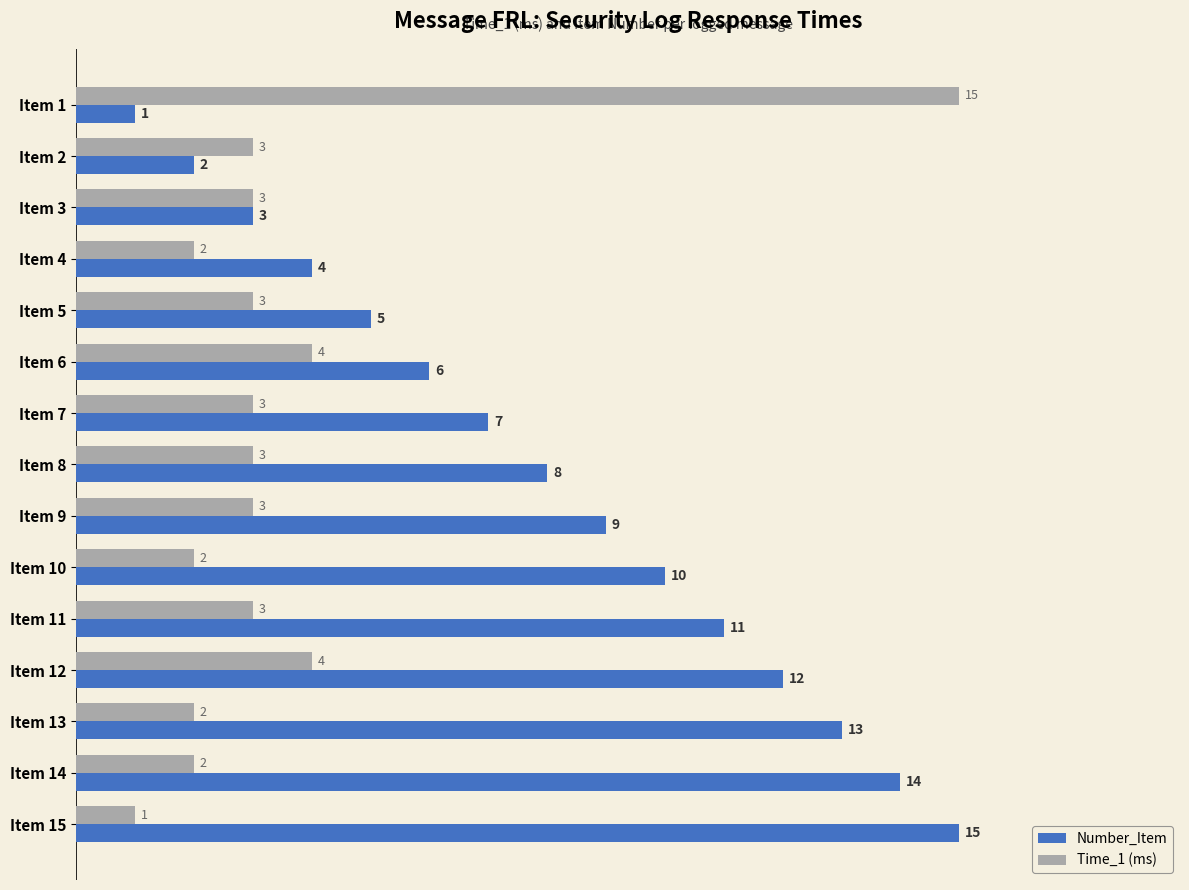

List the series in order of their overall mean, highest first.

Number_Item, Time_1 (ms)